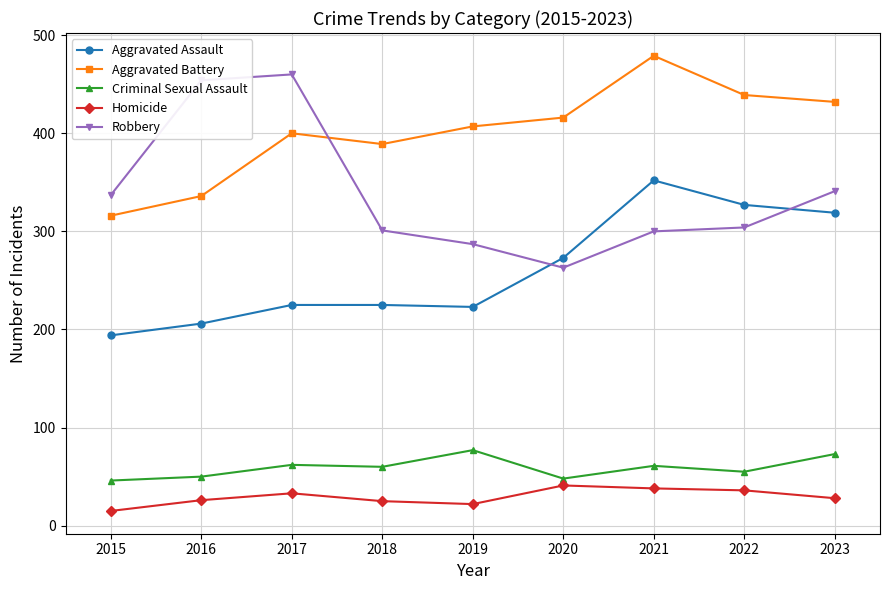

What is the maximum value for Aggravated Assault?

352